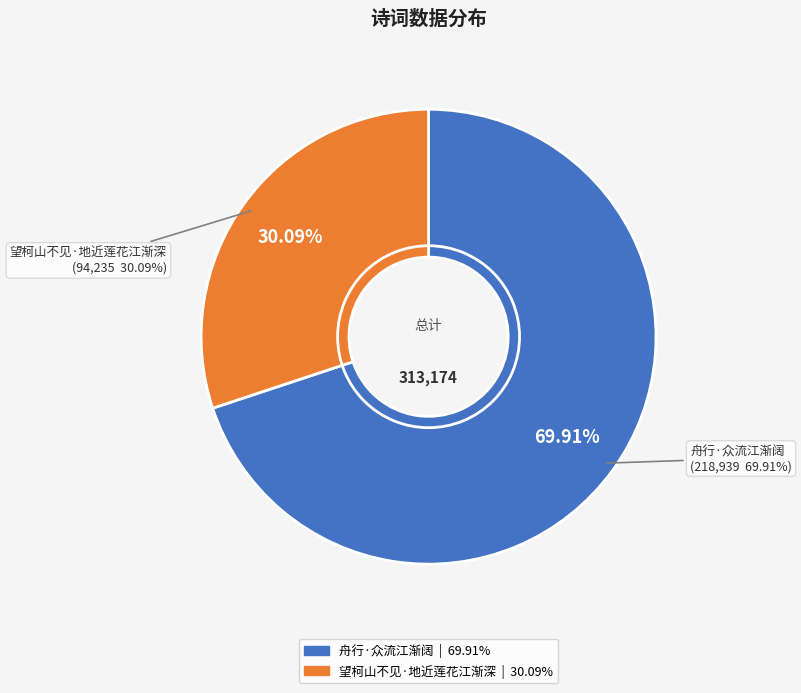

Do 舟行·众流江渐阔 and 望柯山不见·地近莲花江渐深 together represent more than half of the pie?

Yes